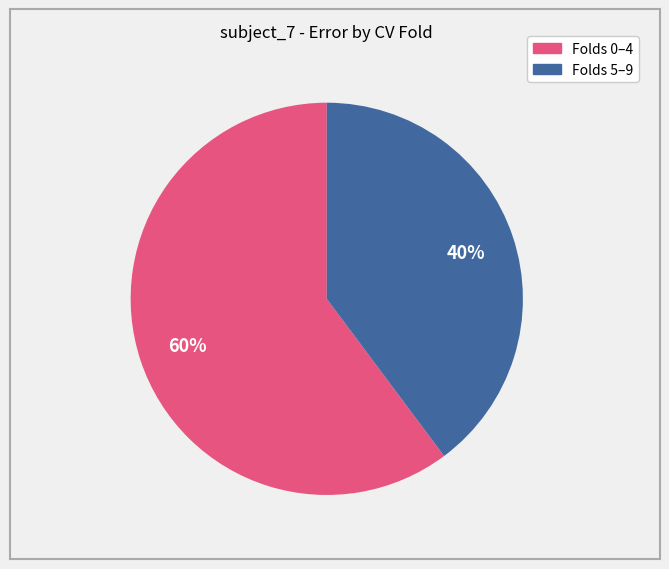

To the nearest percent, what is the average slice percentage?

50%